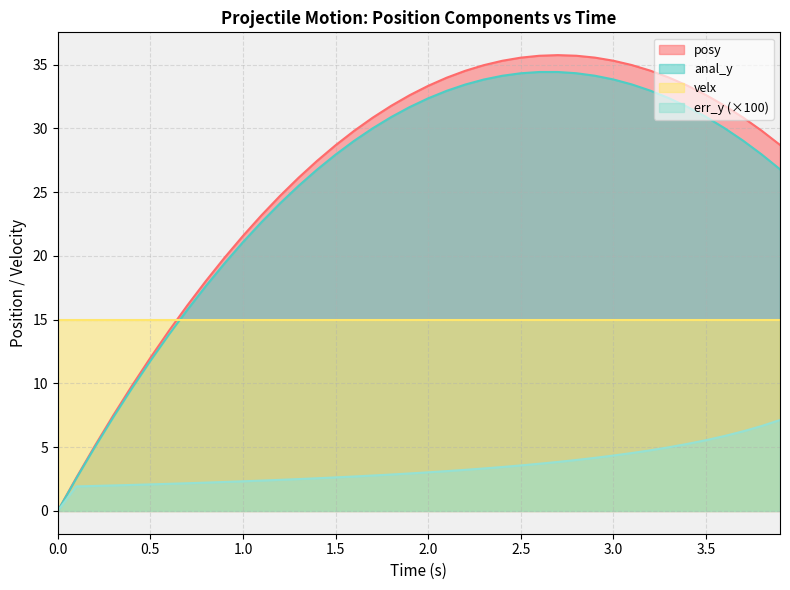

The value of posy at 3.0 is 35.3. True or false?

True